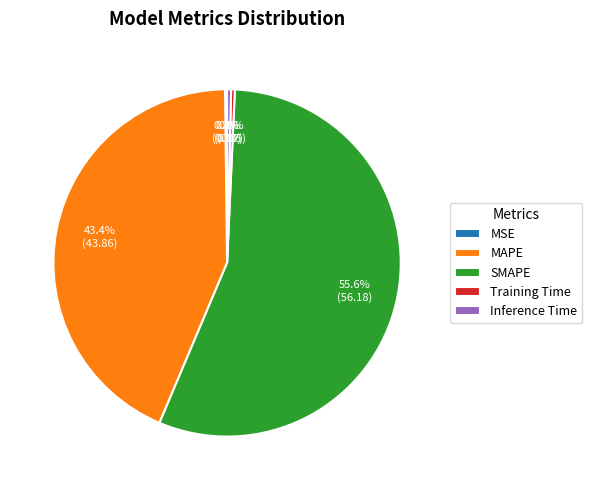

Combined, do SMAPE and Training Time account for over 50%?

Yes